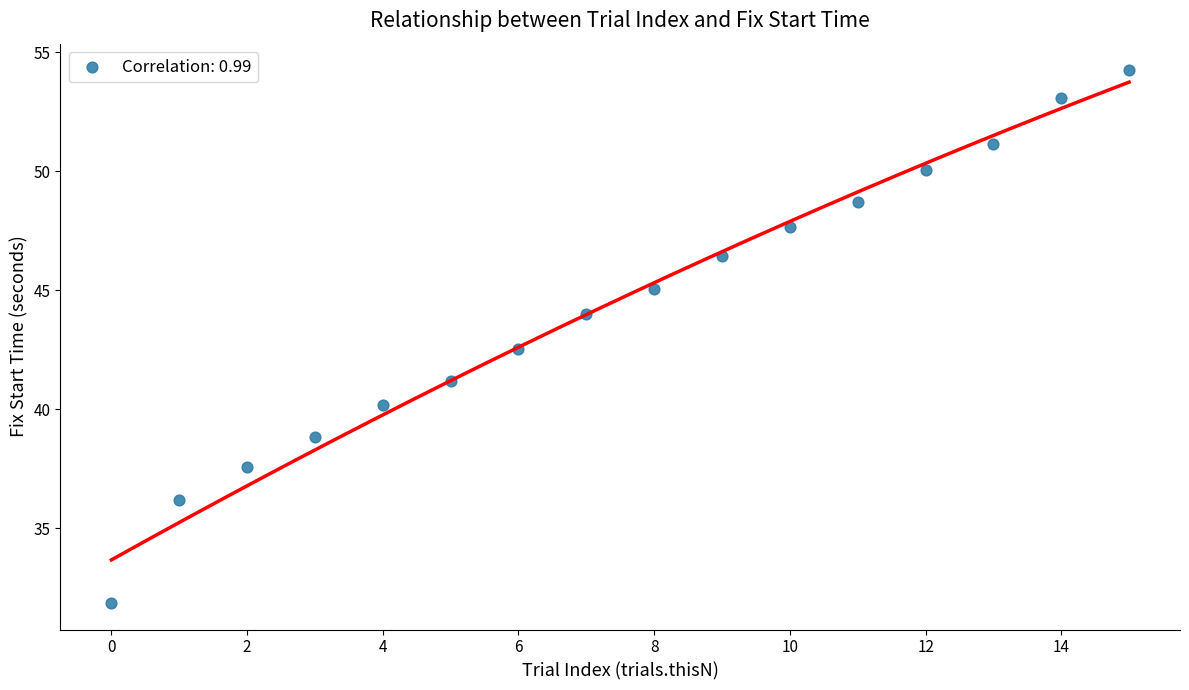

What Y value in the scatter plot is closest to 43?

42.5